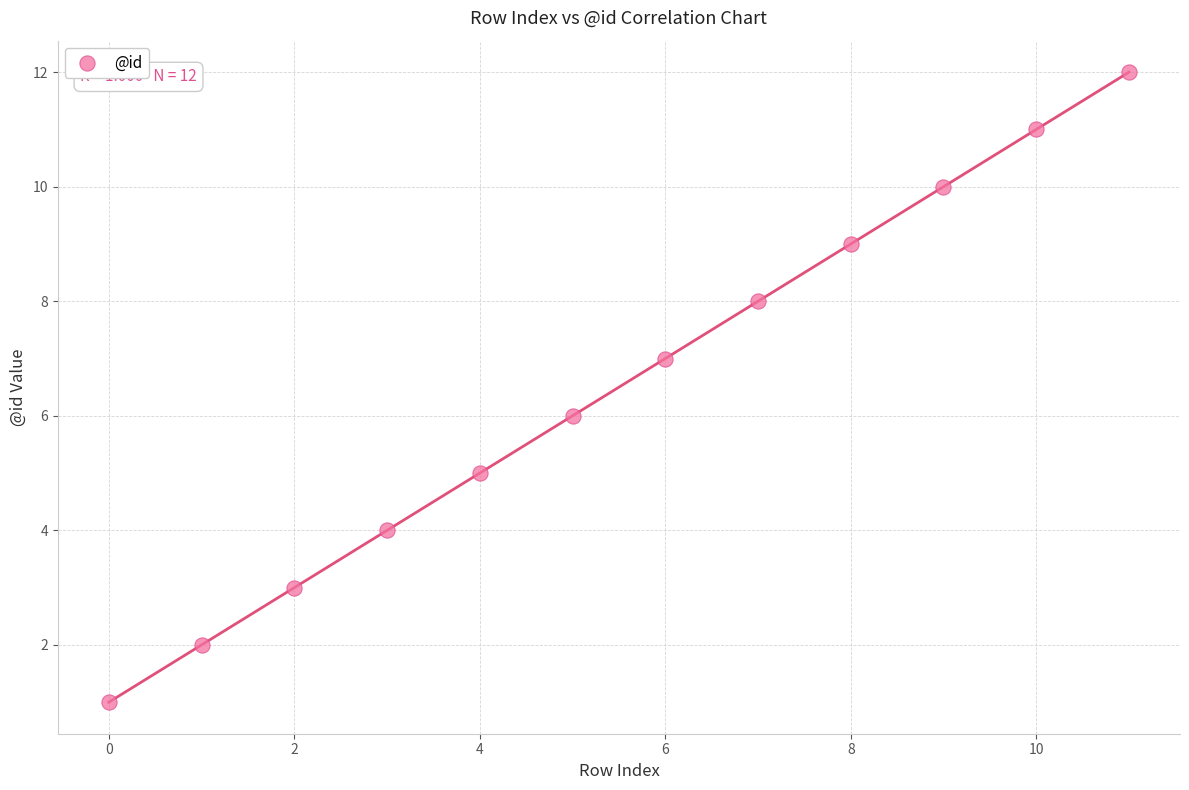

What is the range of Y values (max minus min)?

11